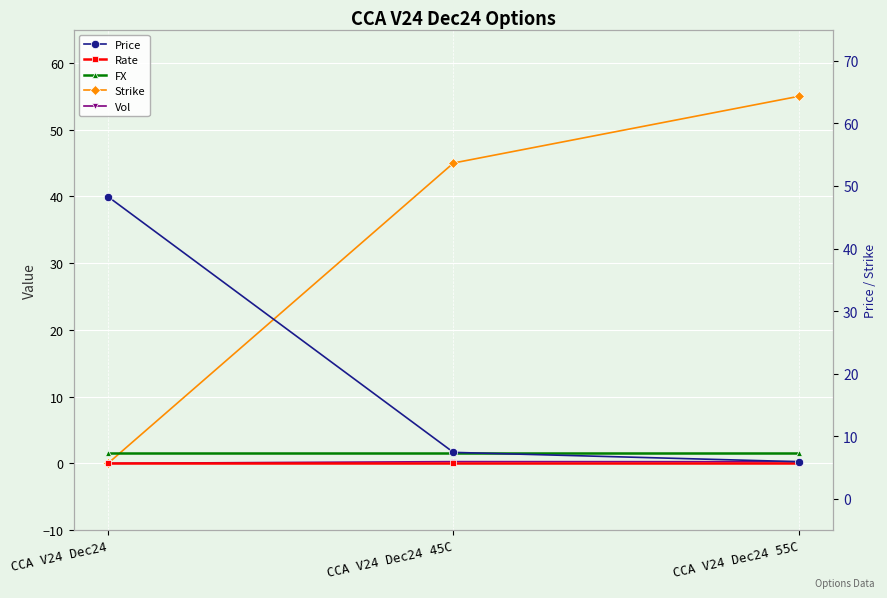

What is the value of the FX point at the 2nd from the left?

1.5